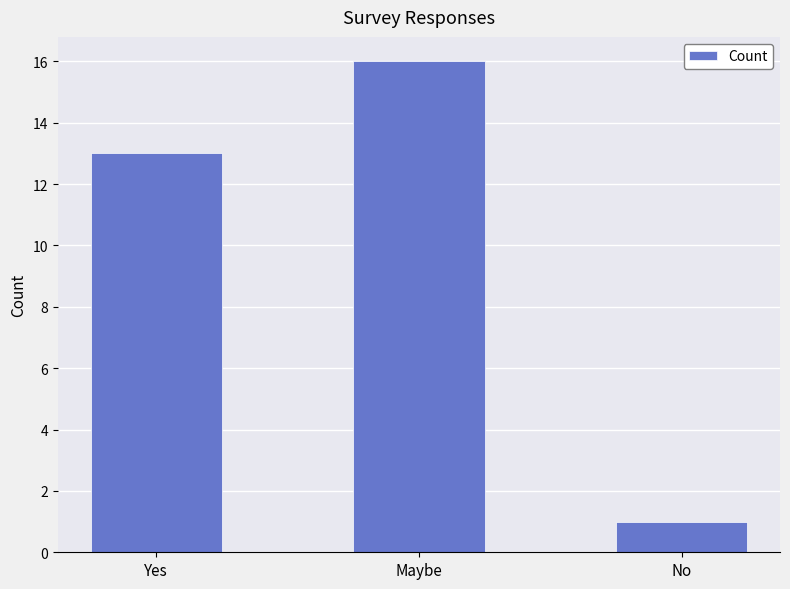

Are the bars grouped side by side (vs. stacked)?

No